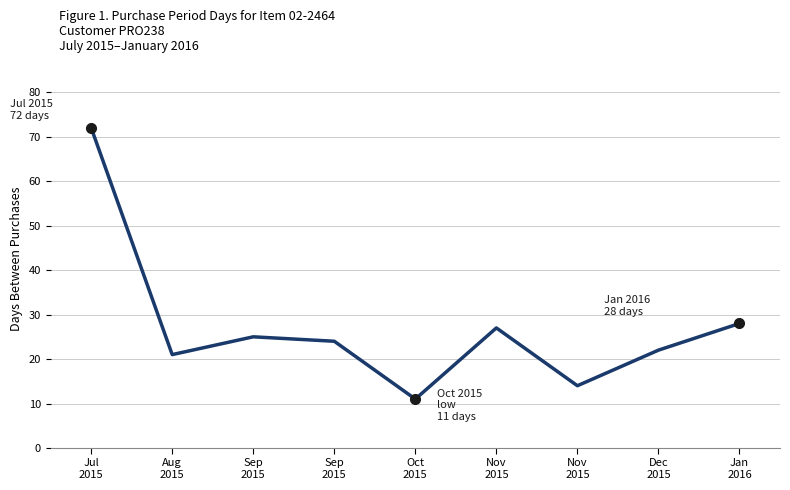

Is this an area chart (filled region under the line)?

No